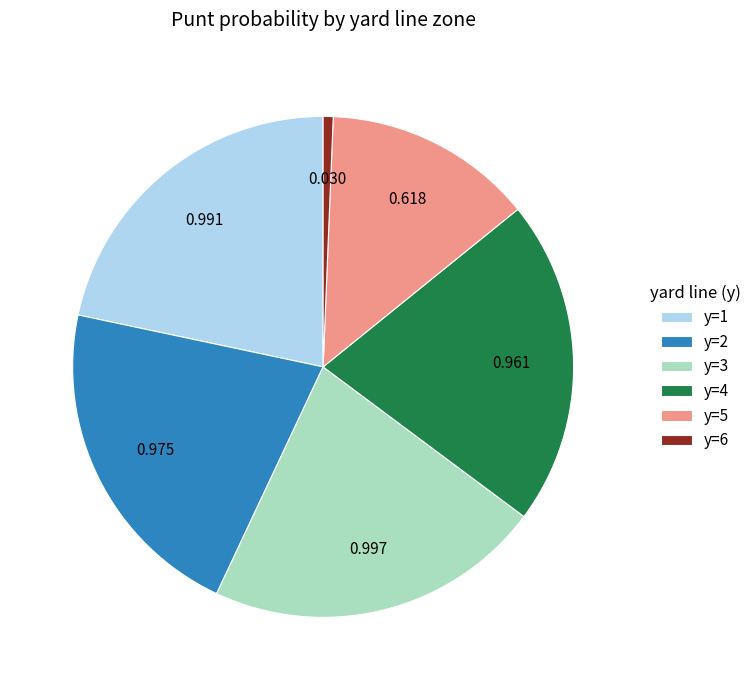

Is there a majority slice in this chart?

No